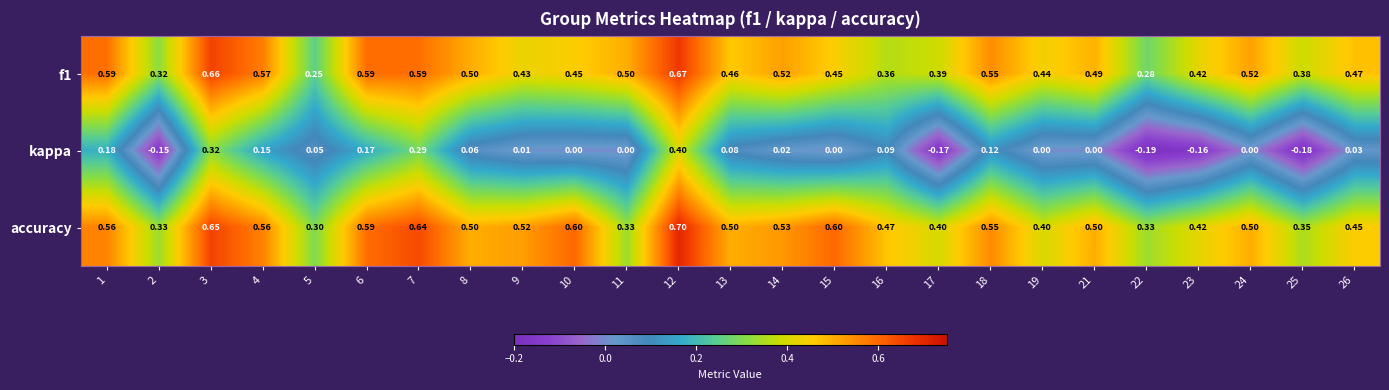

Is the value of accuracy at 8 greater than the value of f1 at 3?

No